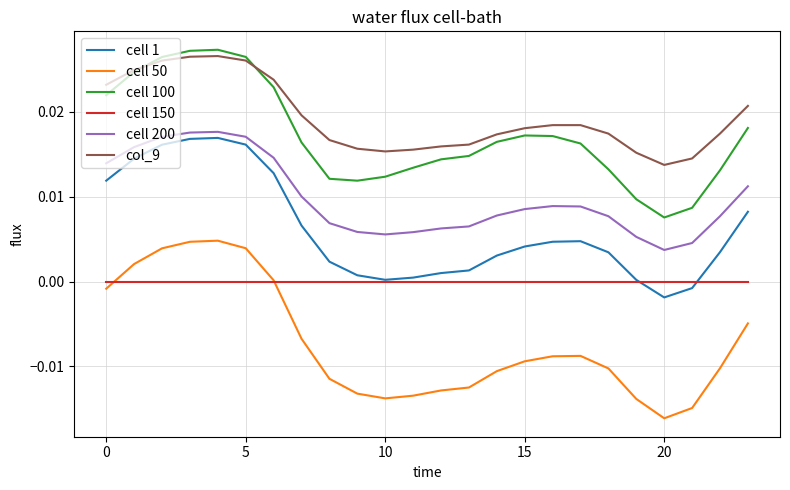

True or false: cell 150 and col_9 cross at least once.

False